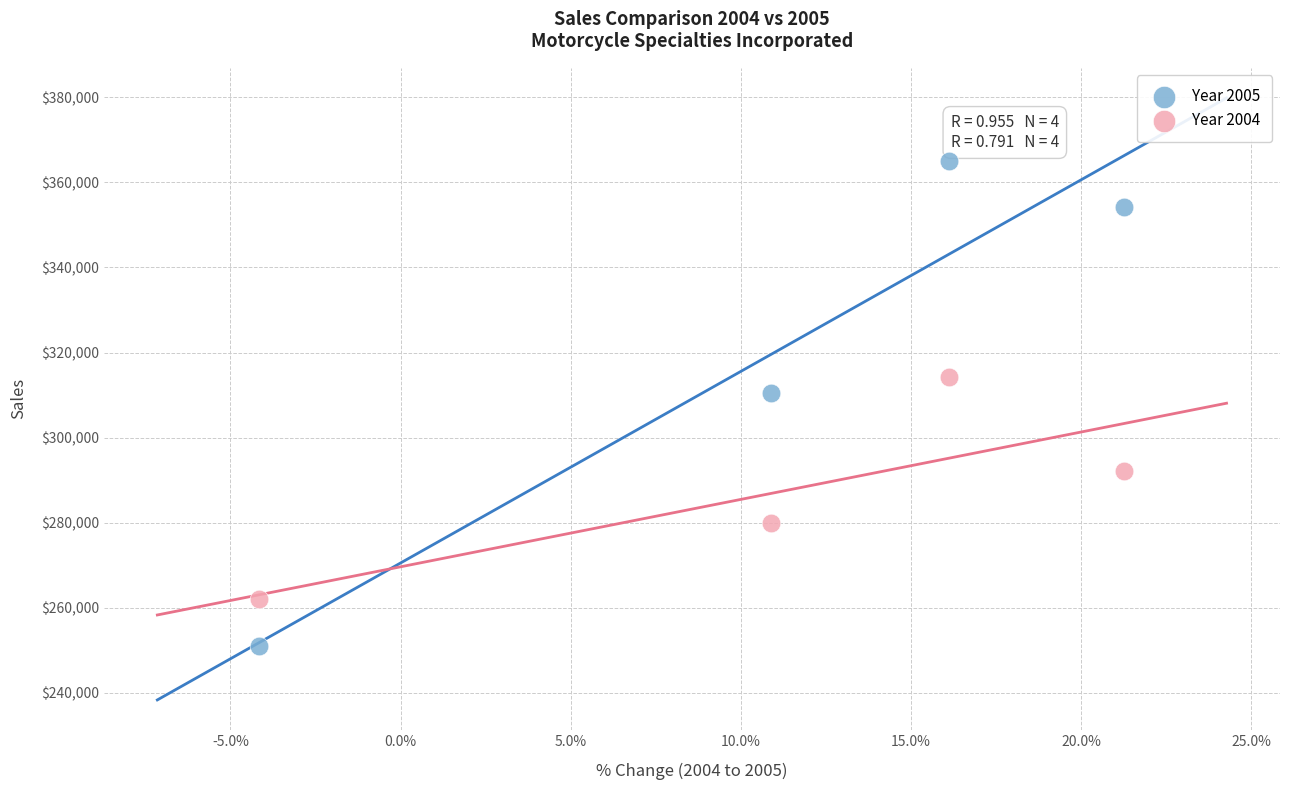

Across all data points, what is the average Y value?

303660